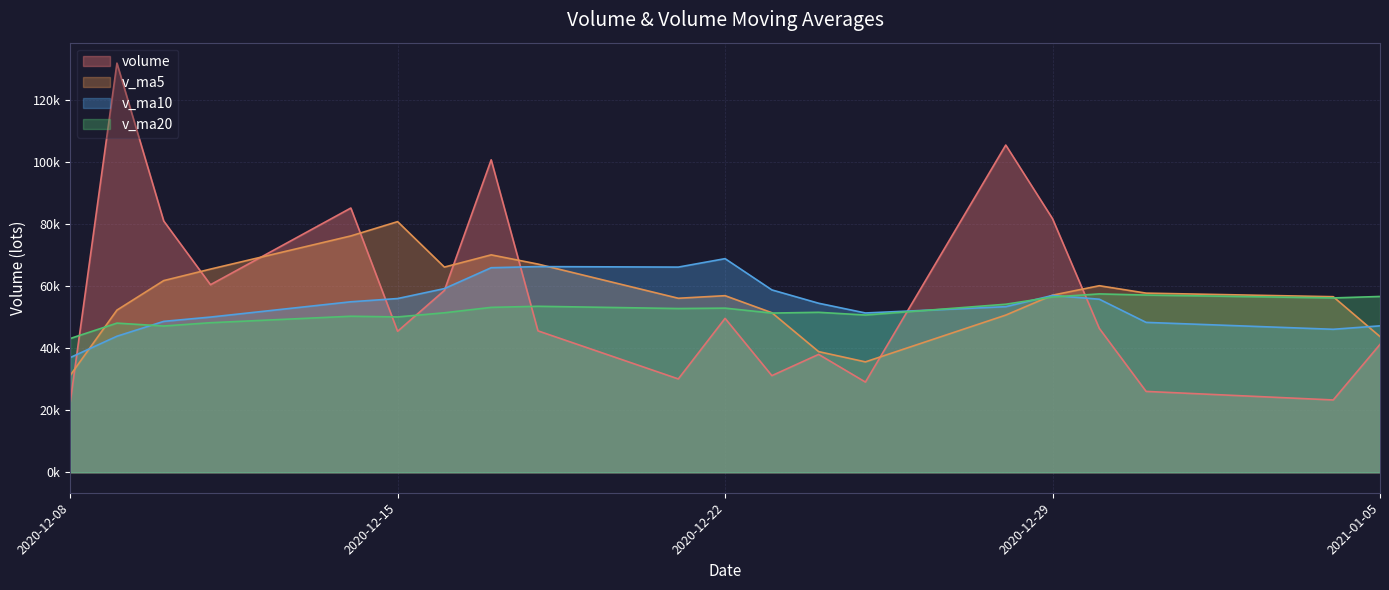

In volume, how many points are higher than both neighbors (excluding endpoints)?

6